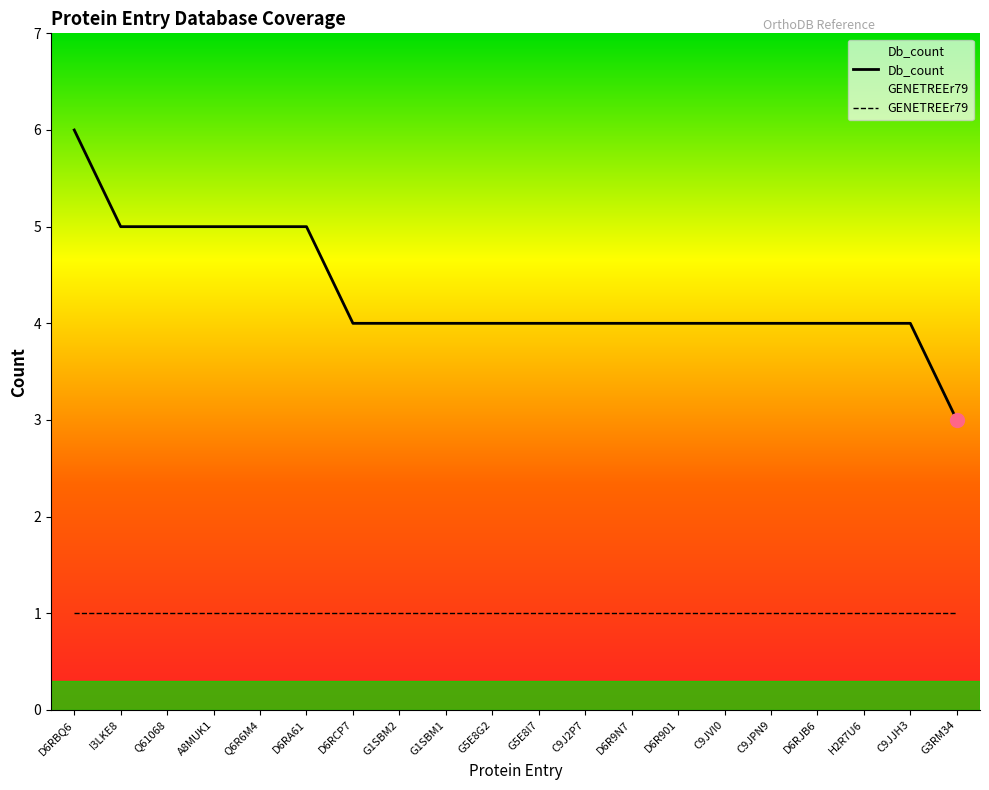

List the labels in order of value, smallest first.

G3RM34, D6RCP7, G1SBM2, G1SBM1, G5E8G2, G5E8I7, C9J2P7, D6R9N7, D6R901, C9JVI0, C9JPN9, D6RJB6, H2R7U6, C9JJH3, I3LKE8, Q61068, A8MUK1, Q6R6M4, D6RA61, D6RBQ6